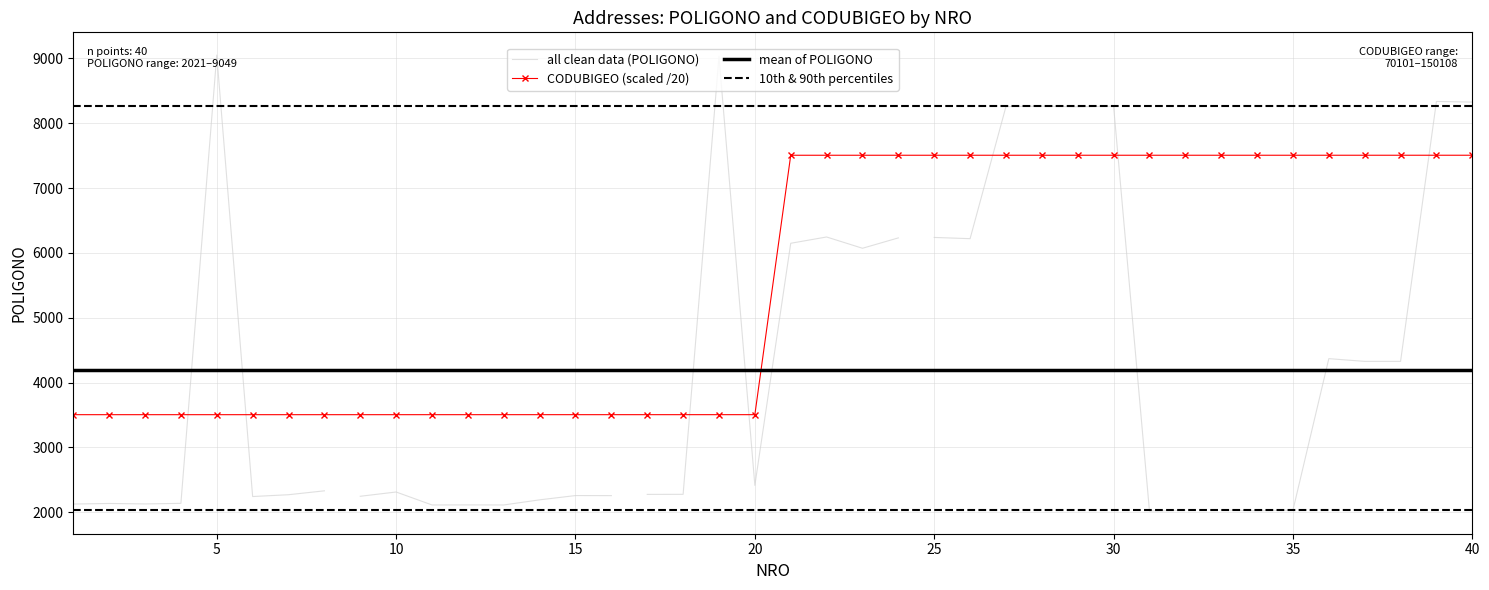

What is the minimum value for mean of POLIGONO?

4201.1